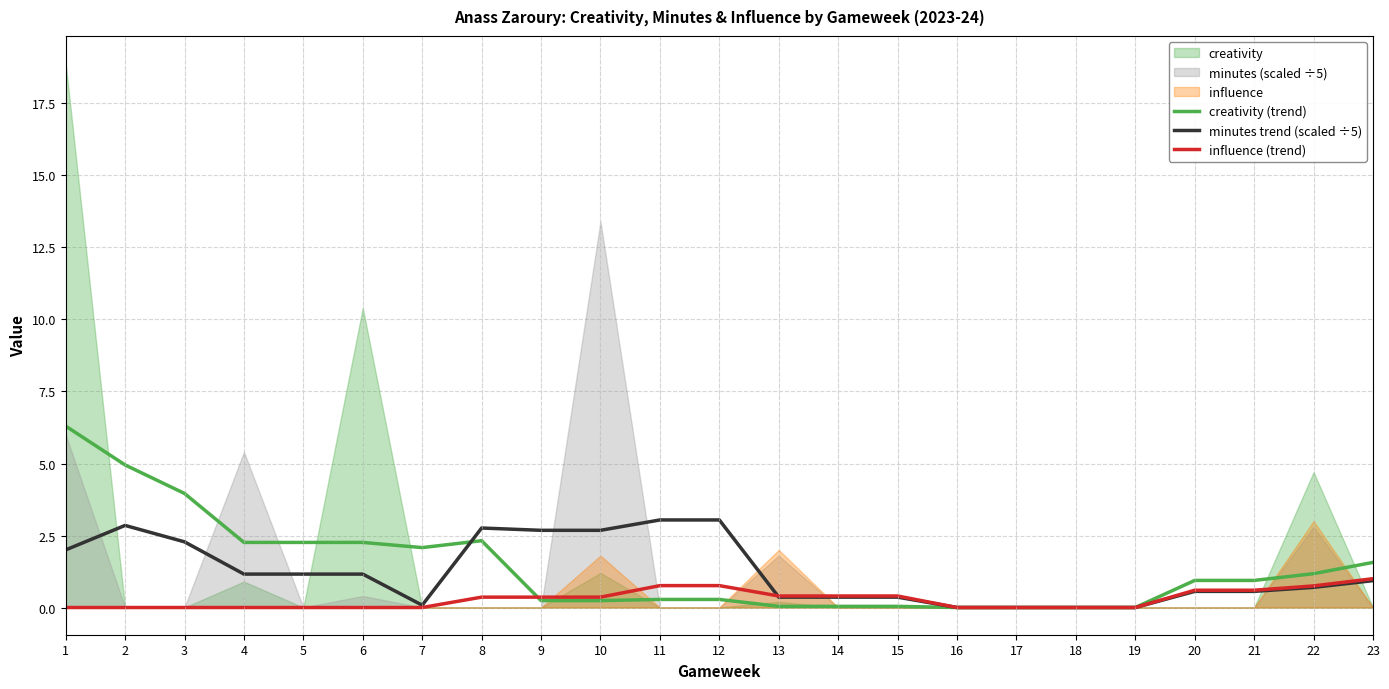

Count the influence (trend) values in the range 0 to 1.

23